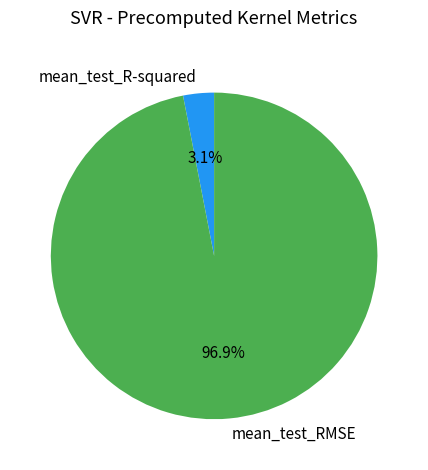

To the nearest percent, what is the difference between the mean_test_R-squared and mean_test_RMSE slice percentages?

94%